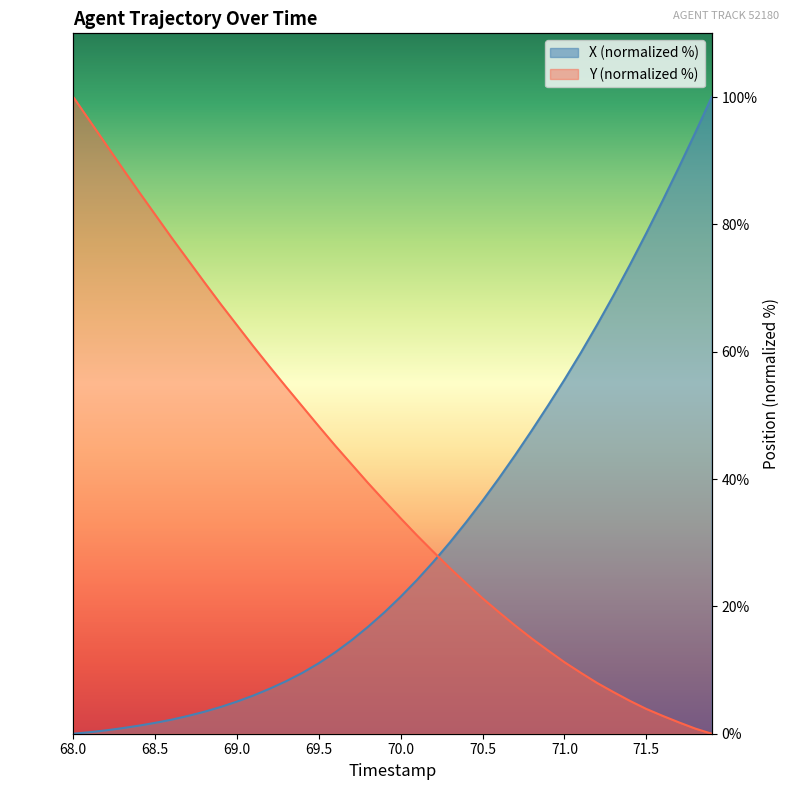

Does the chart have visible grid lines?

No